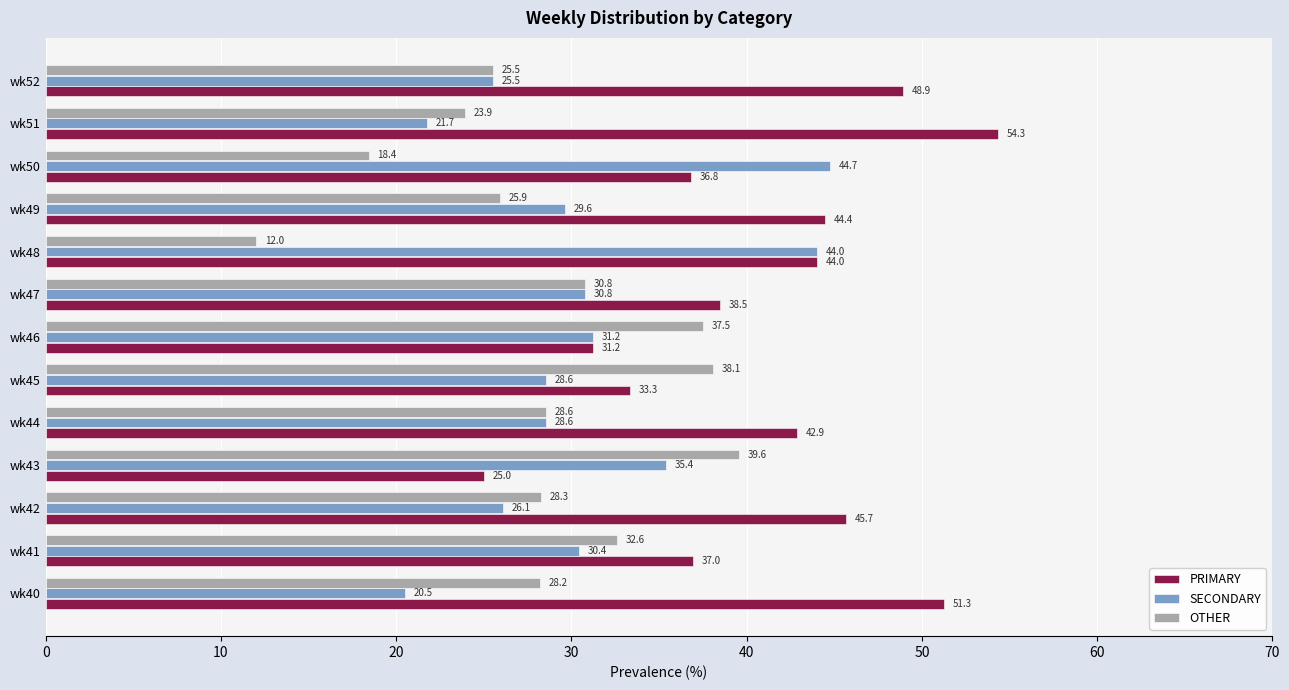

Which series has the largest range (max minus min)?

PRIMARY